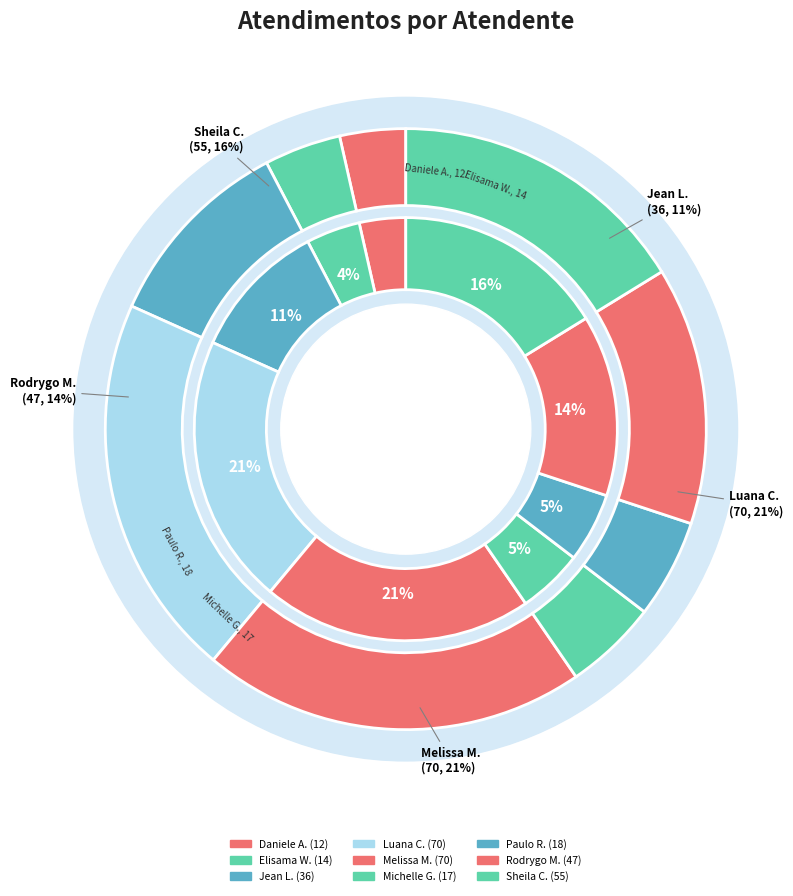

What is the smallest slice in the pie chart?

Daniele Aparecida dos Santos